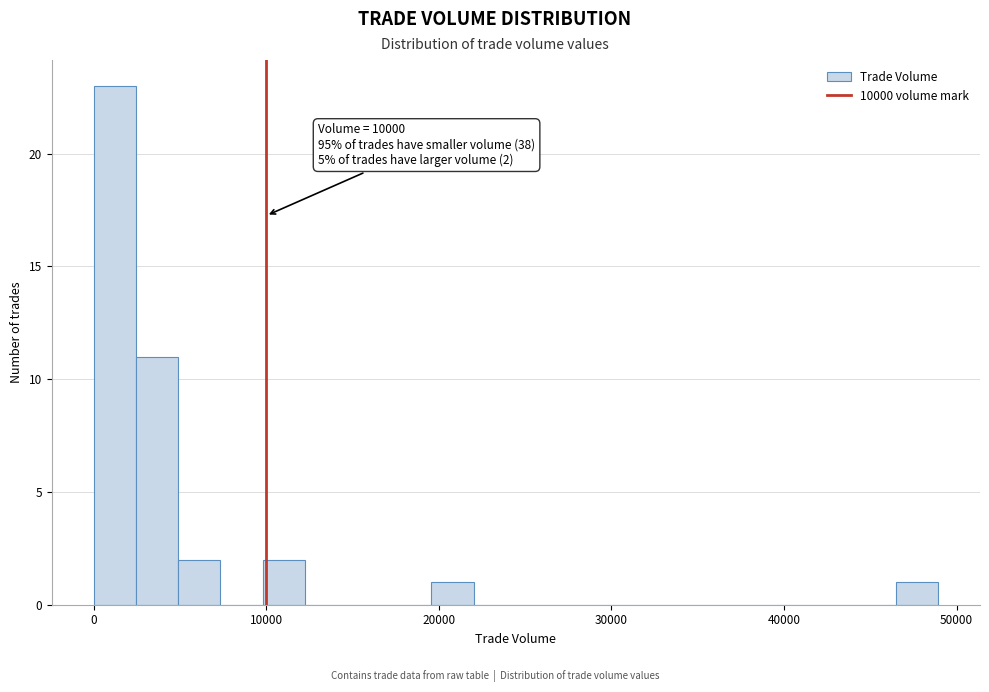

Around what value on the x-axis is the tallest bar? Give the approximate position of its centre, as read against the axis.

1000